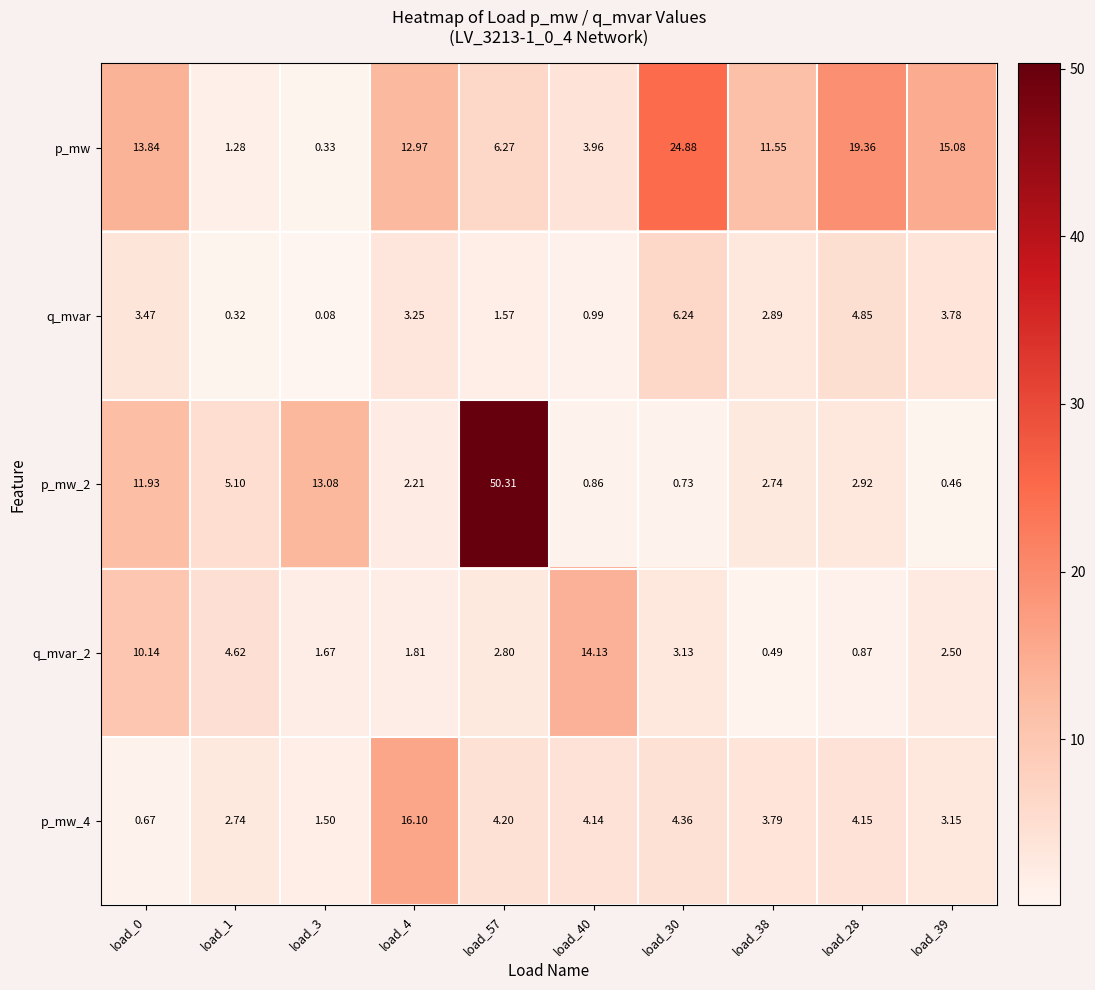

Which series has the largest total across all categories?

p_mw